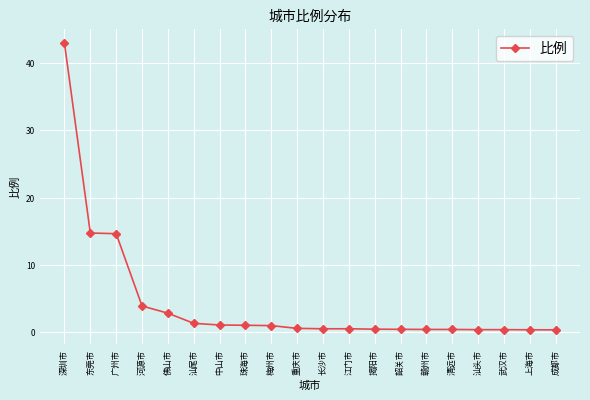

What is the smallest value displayed?

0.3